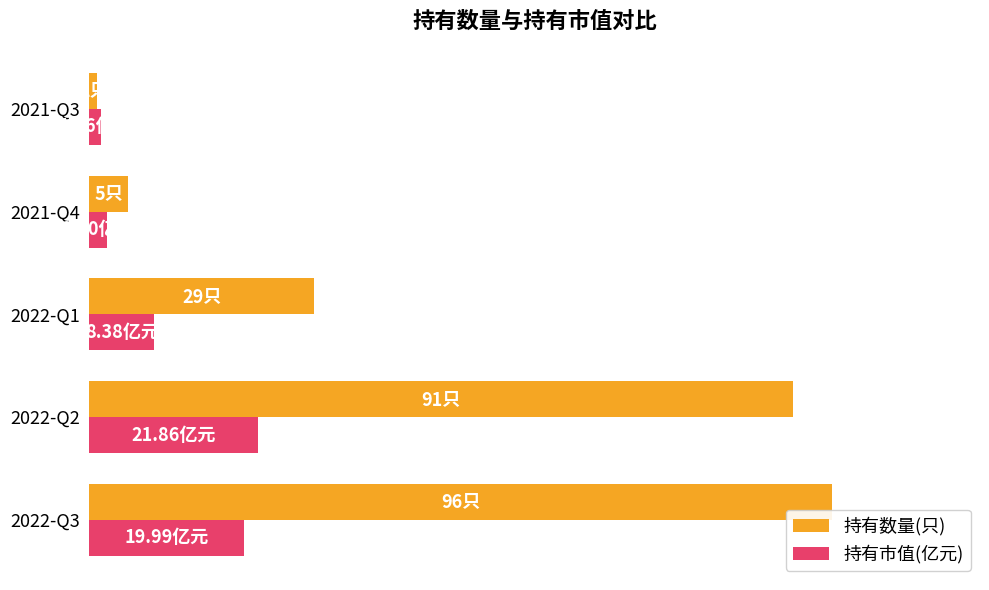

Count the number of data series in this chart.

2